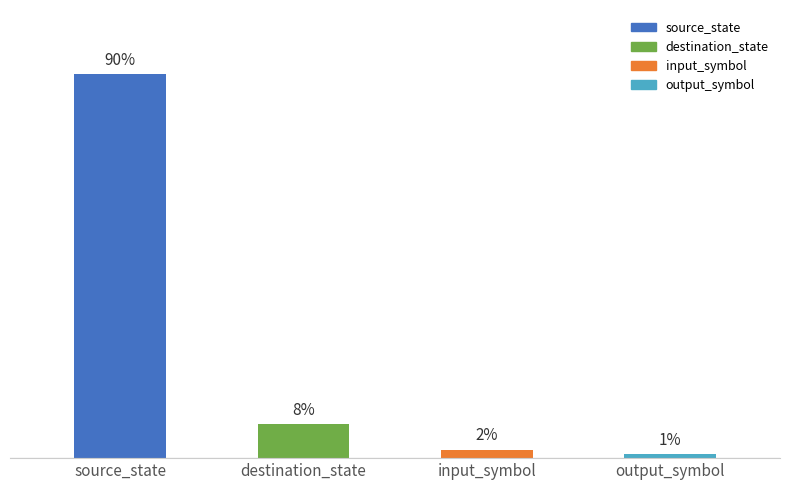

Which has a higher value, input_symbol or output_symbol?

input_symbol